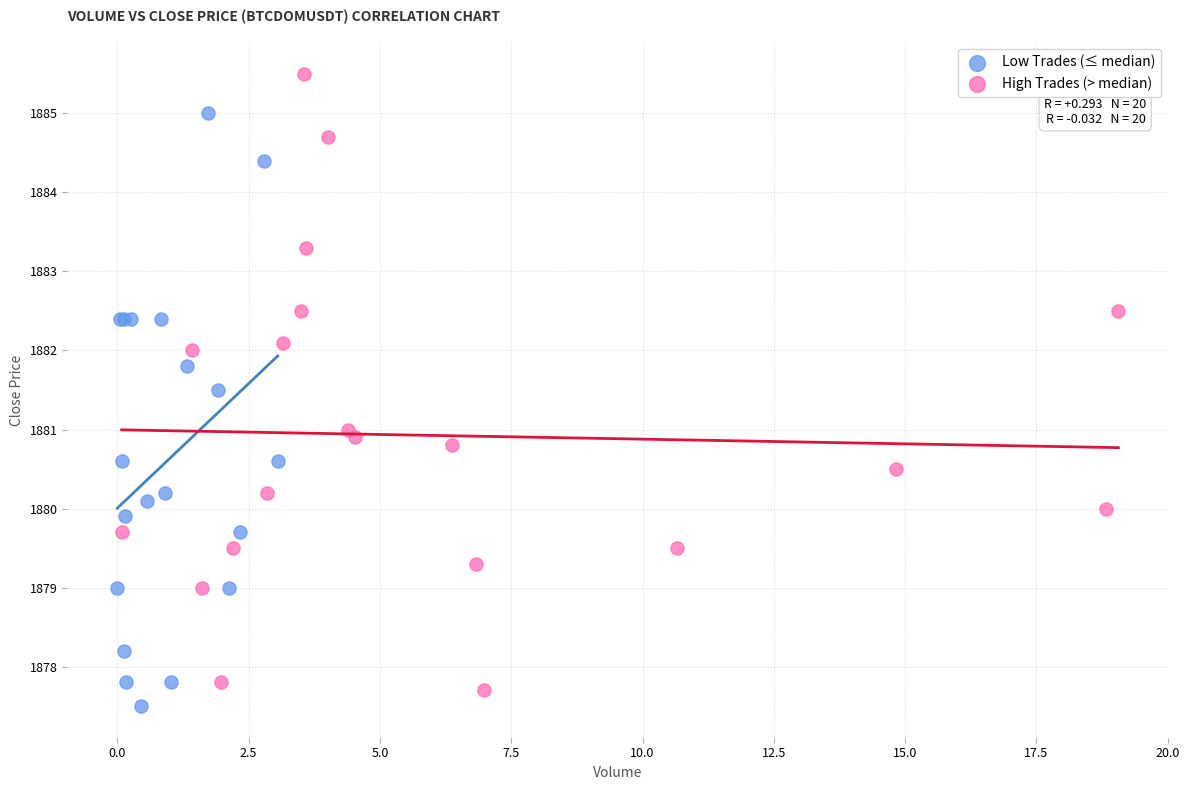

Which series has the largest Y range (max minus min)?

High Trades (> median)